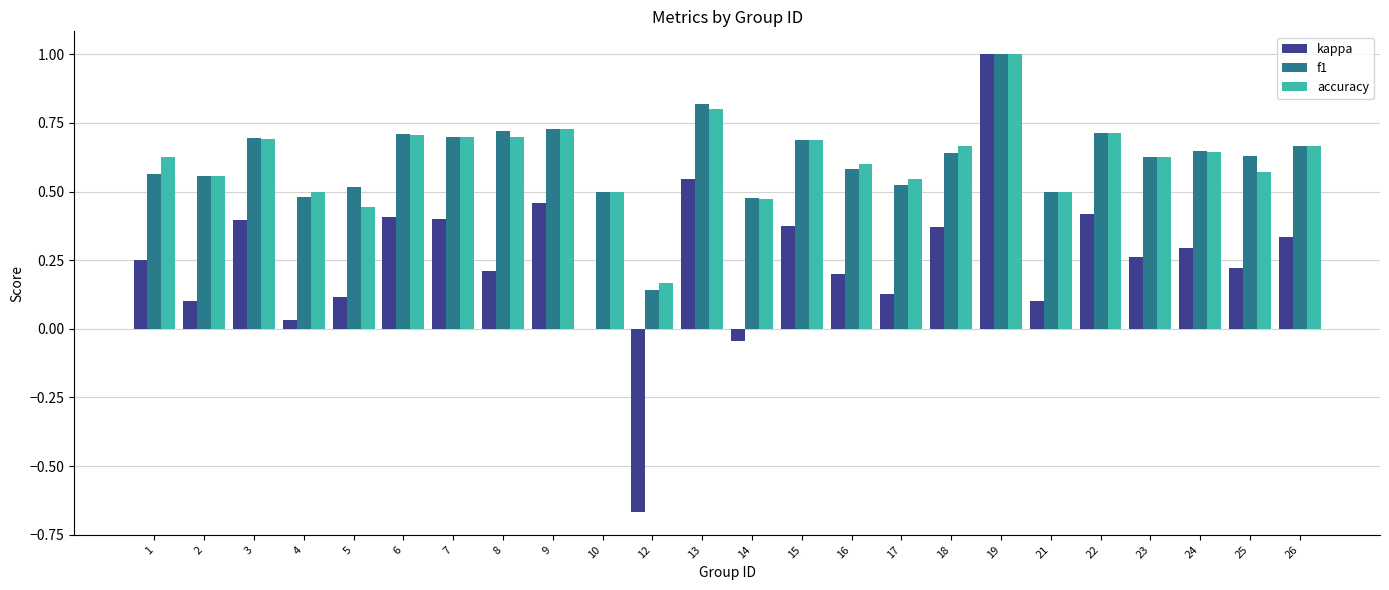

Count the accuracy values in the range 0 to 1.

24